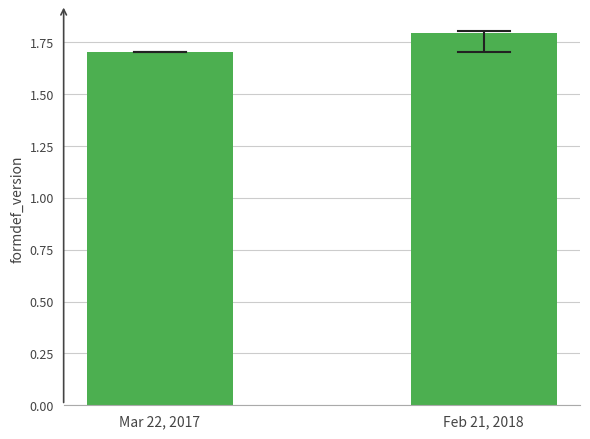

Reading right to left, list all the values displayed in this chart.

Feb 21, 2018=1.8	Mar 22, 2017=1.7